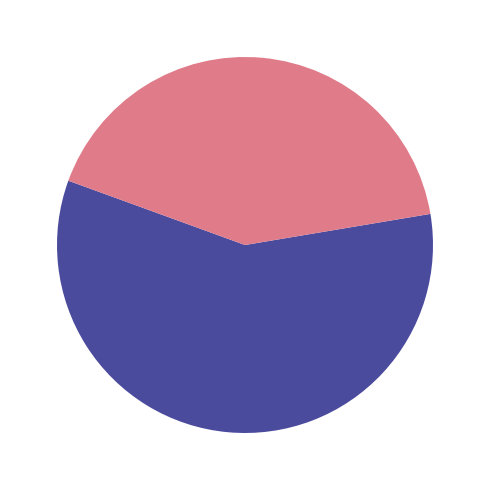

Is there a majority slice in this chart?

Yes